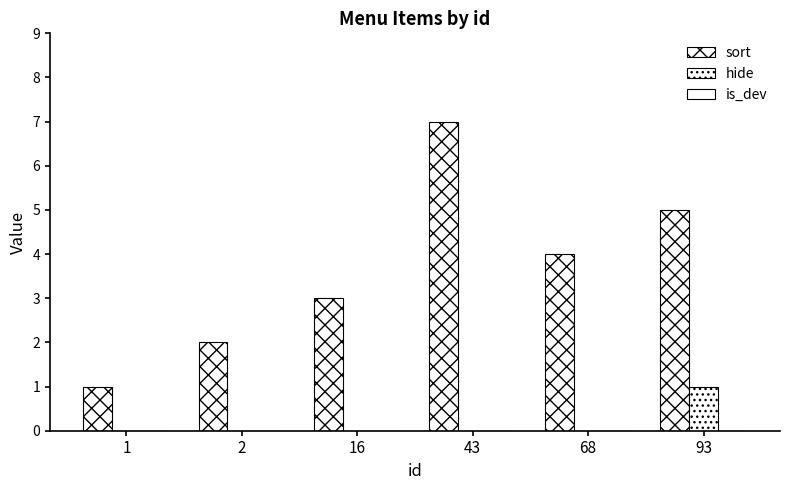

What is the value of the sort bar at the 5th from the left?

4